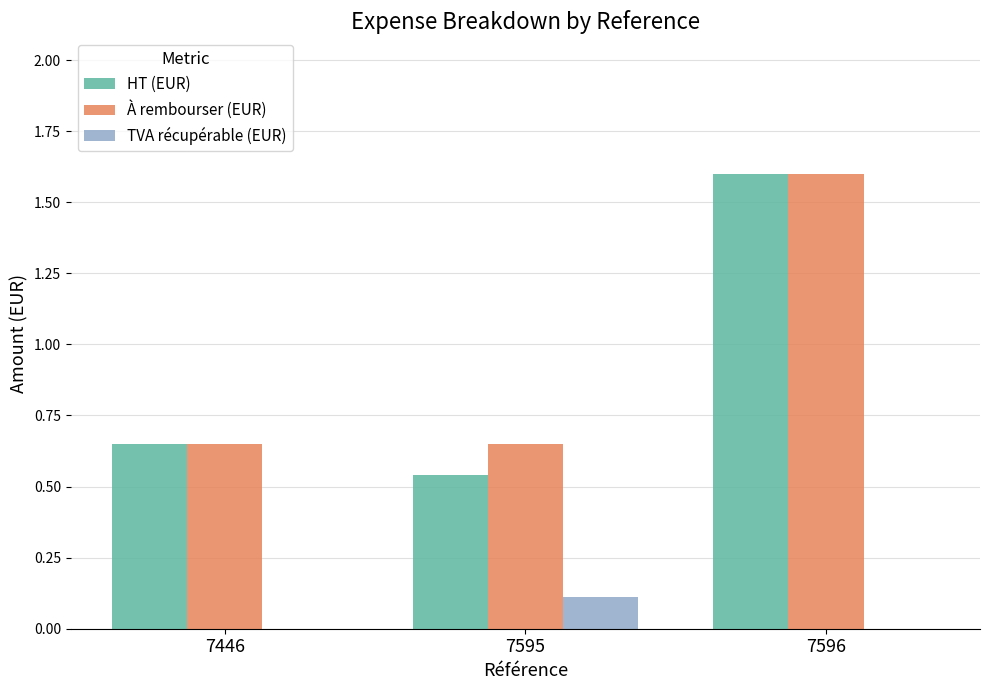

Is it true that TVA récupérable (EUR) equals 0.0 at 7446?

True